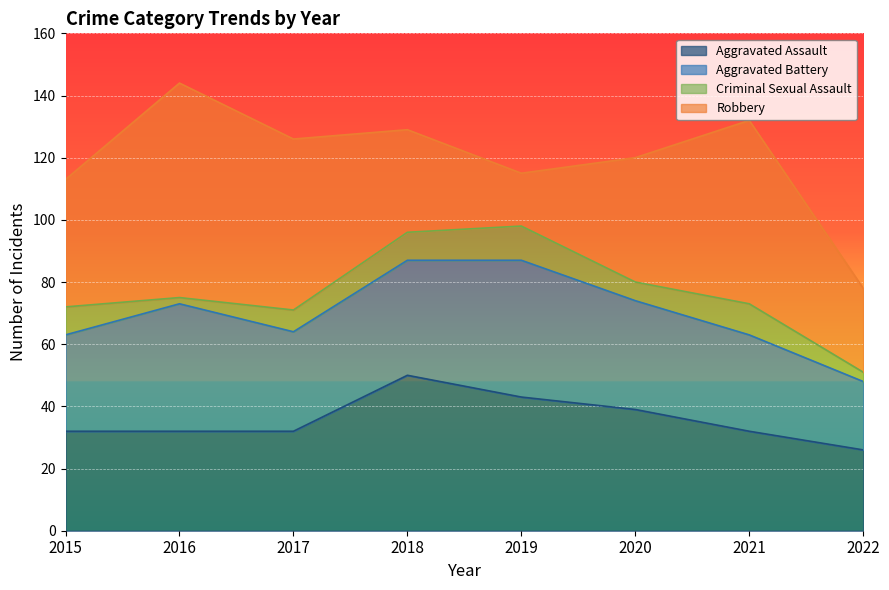

Count the Aggravated Assault values in the range 32 to 43.

6